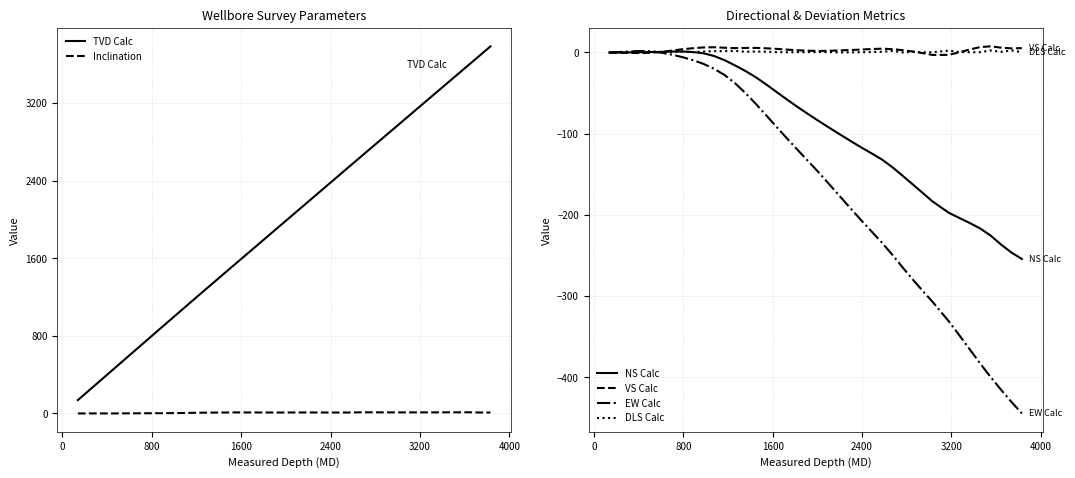

At how many categories does at least one series exceed 2305?

16